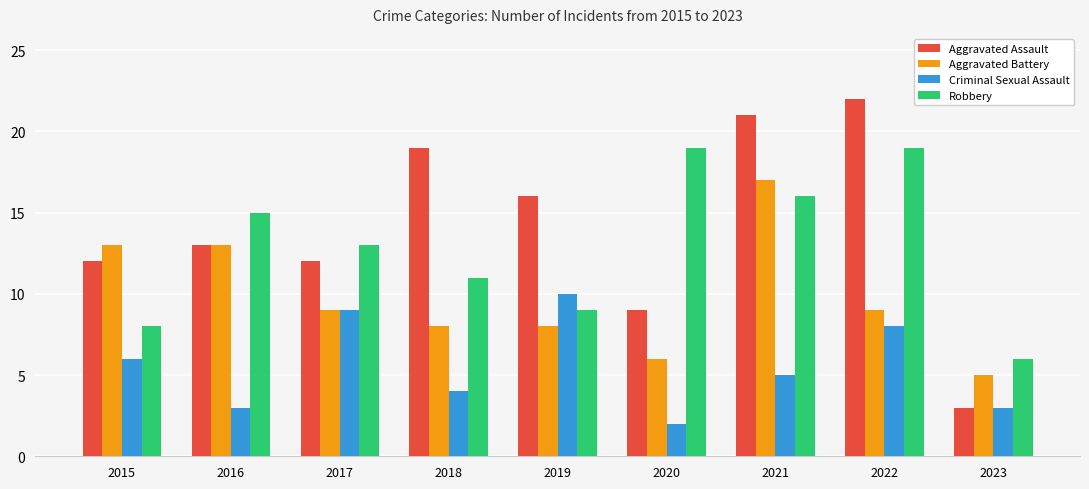

Which series has the largest total across all categories?

Aggravated Assault